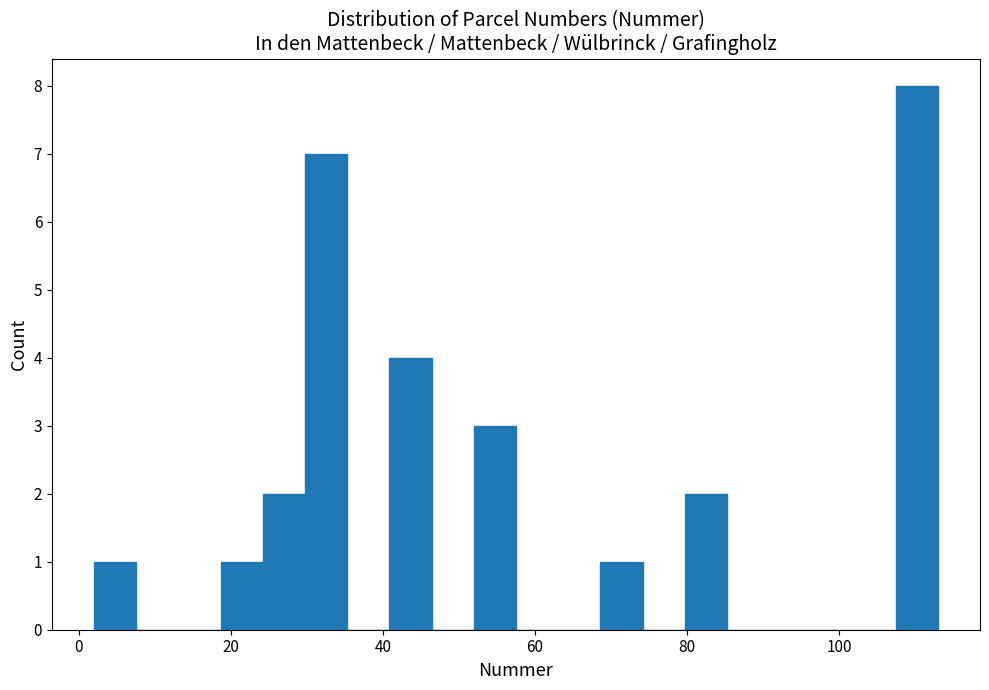

Around what value on the x-axis is the tallest bar? Give the approximate position of its centre, as read against the axis.

110